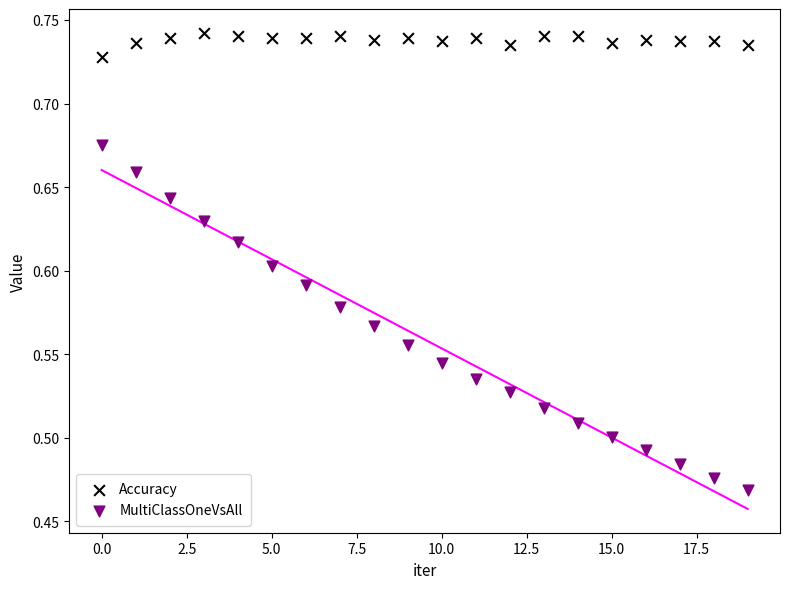

Across all data points, what is the range of Y values (max minus min)?

0.3